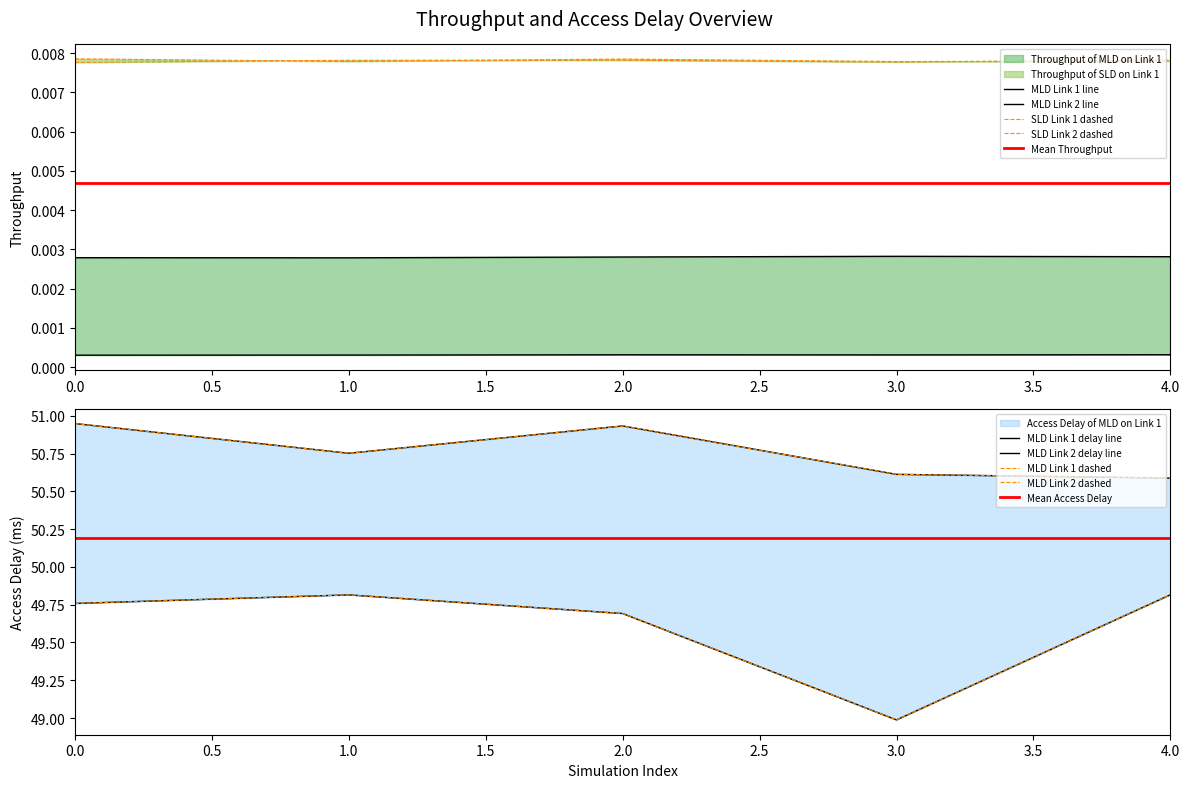

At 2, list the series in order from largest to smallest.

Access Delay of MLD on Link 2, Access Delay of MLD on Link 1, Throughput of SLD on Link 2, Throughput of SLD on Link 1, Throughput of MLD on Link 2, Throughput of MLD on Link 1